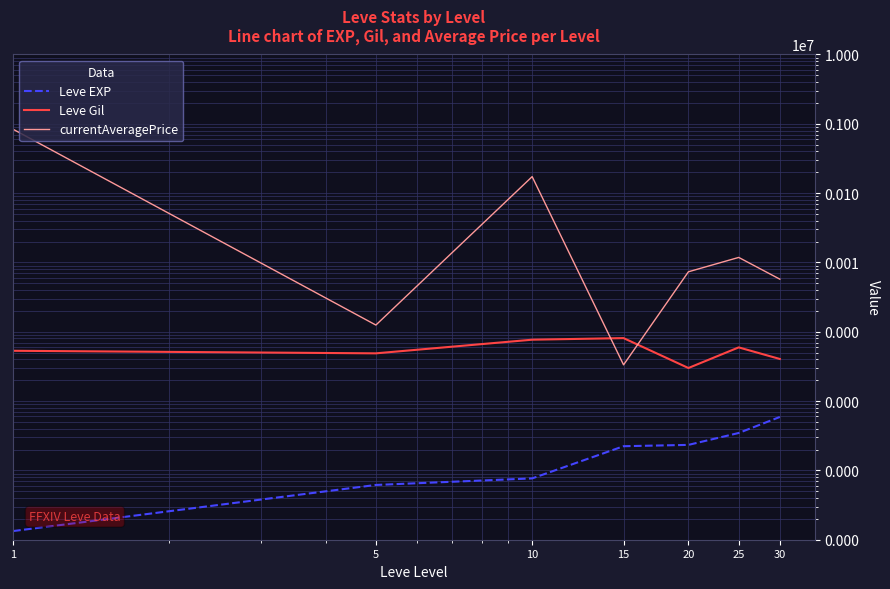

True or false: currentAveragePrice and Leve EXP intersect in this chart.

False